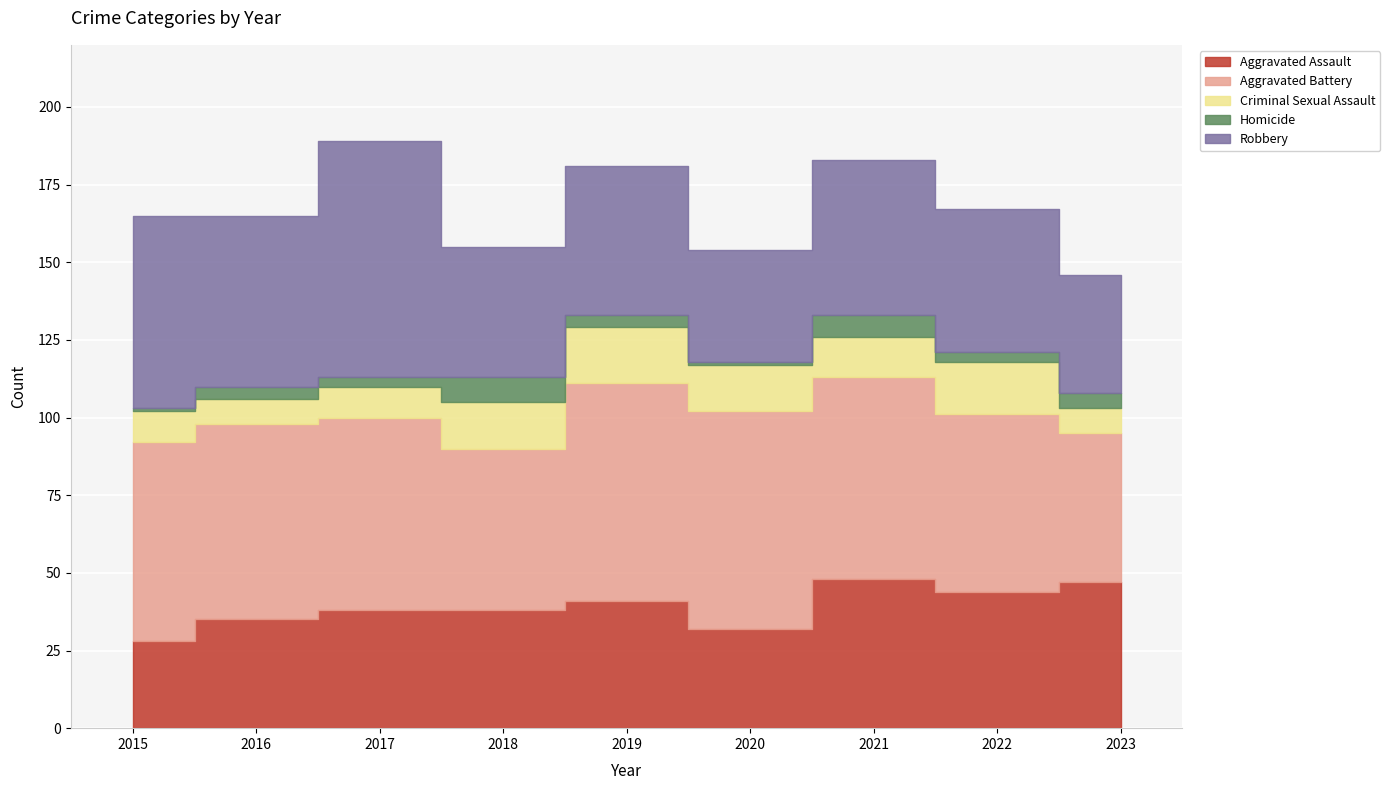

What is the total value across all series at 2023?

146